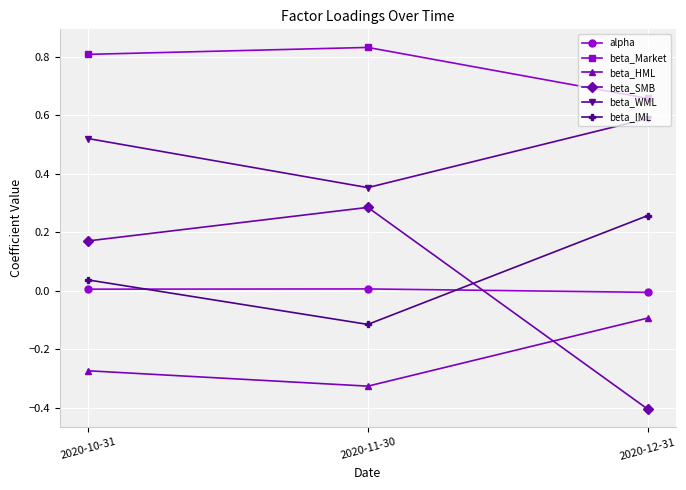

The beta_WML series shows 0.6 at 2020-12-31. True or false?

True